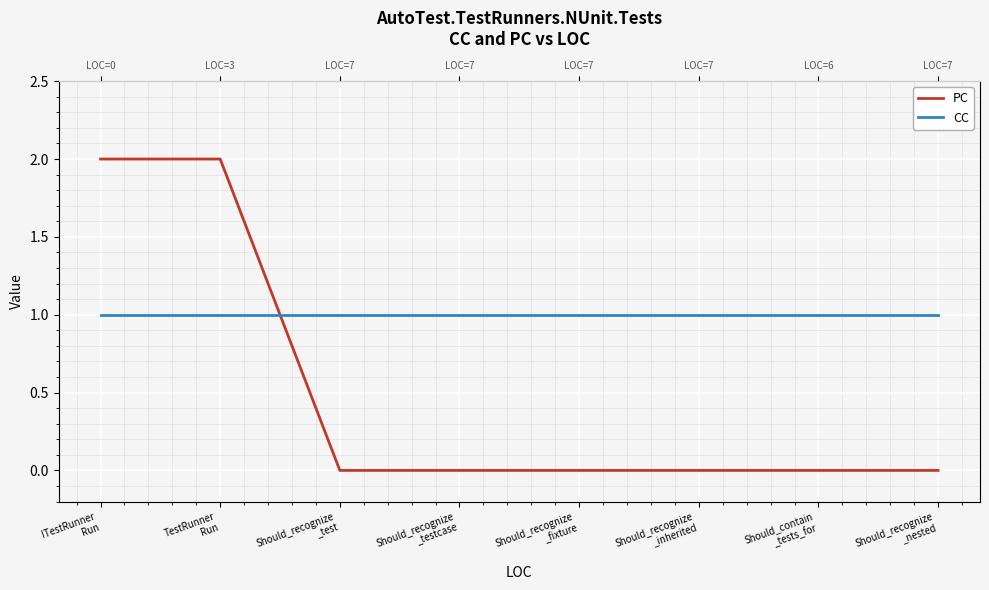

What is the label of the 6th point from the right?

Should_recognize
_test